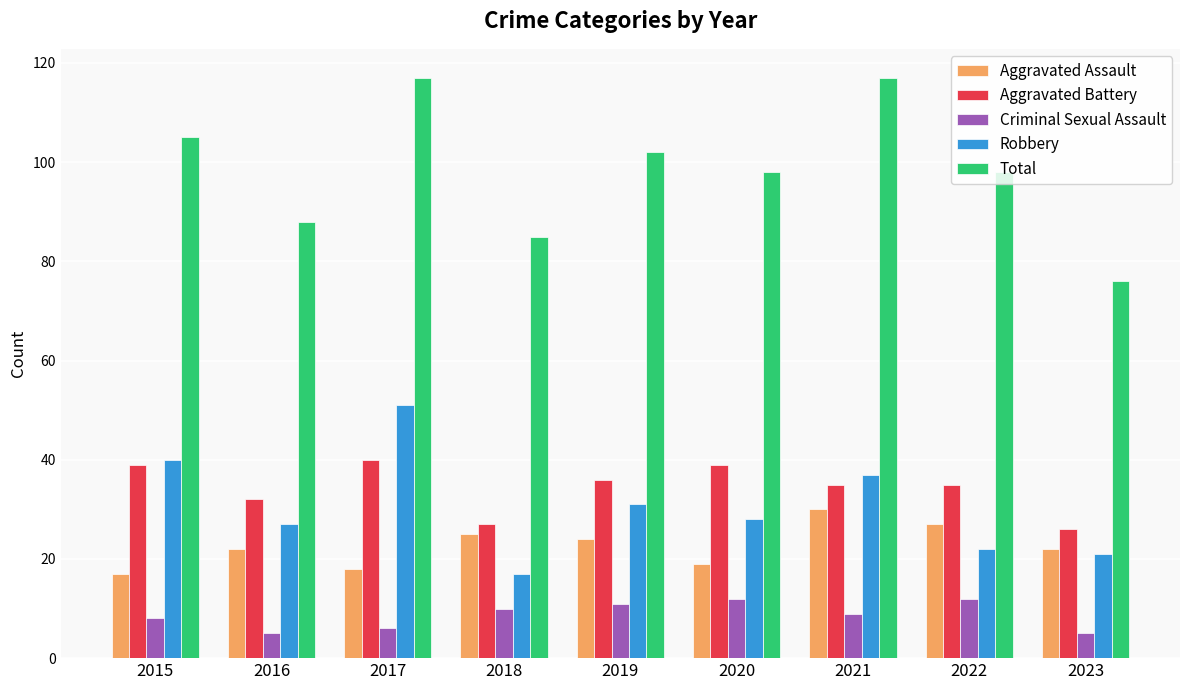

What is the difference between the Robbery values at 2015 and 2017?

11